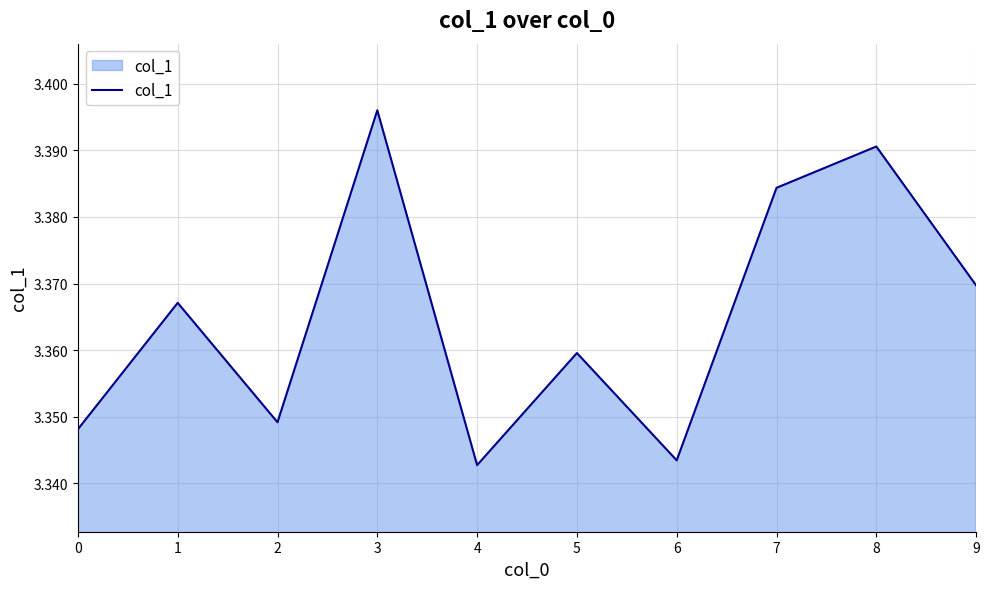

At which category does the chart reach its minimum across all series?

4